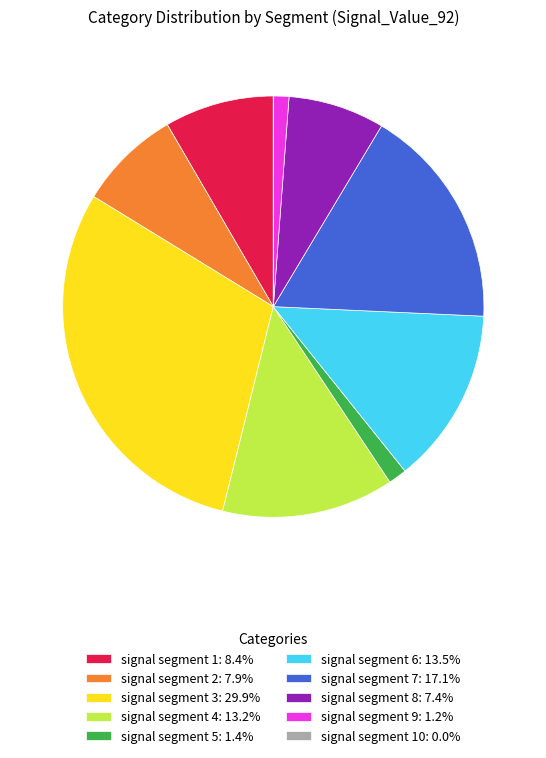

Combined, do signal segment 9: 1.2% and signal segment 1: 8.4% account for over 50%?

No